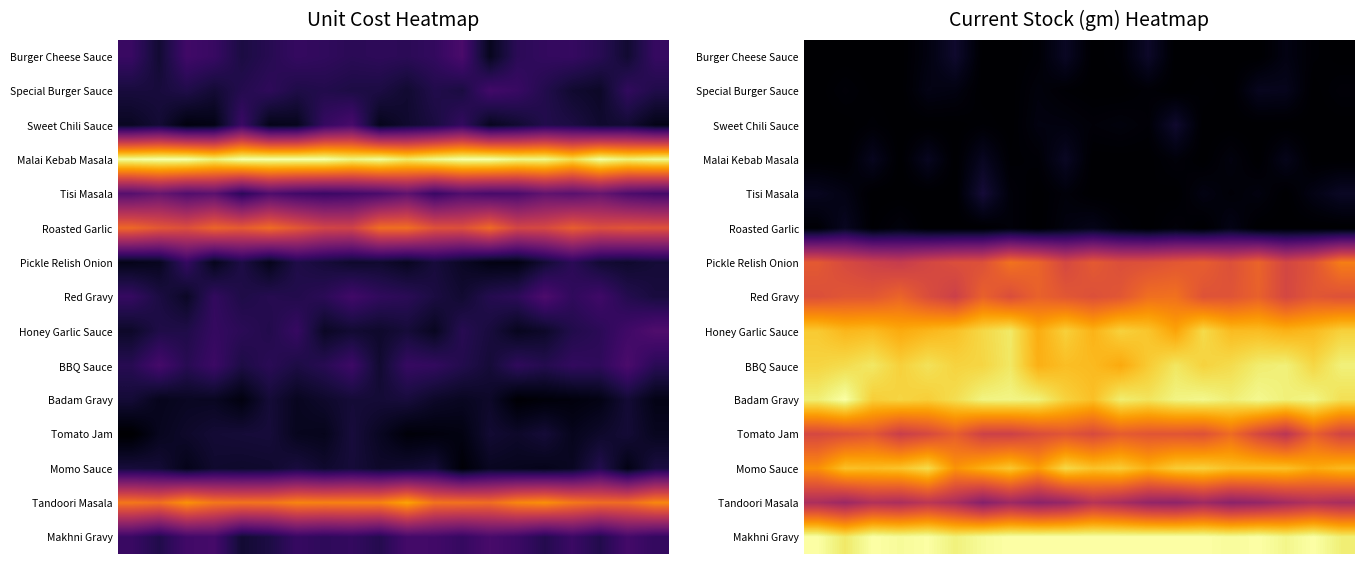

What is the total value across all series at 17?

6.8